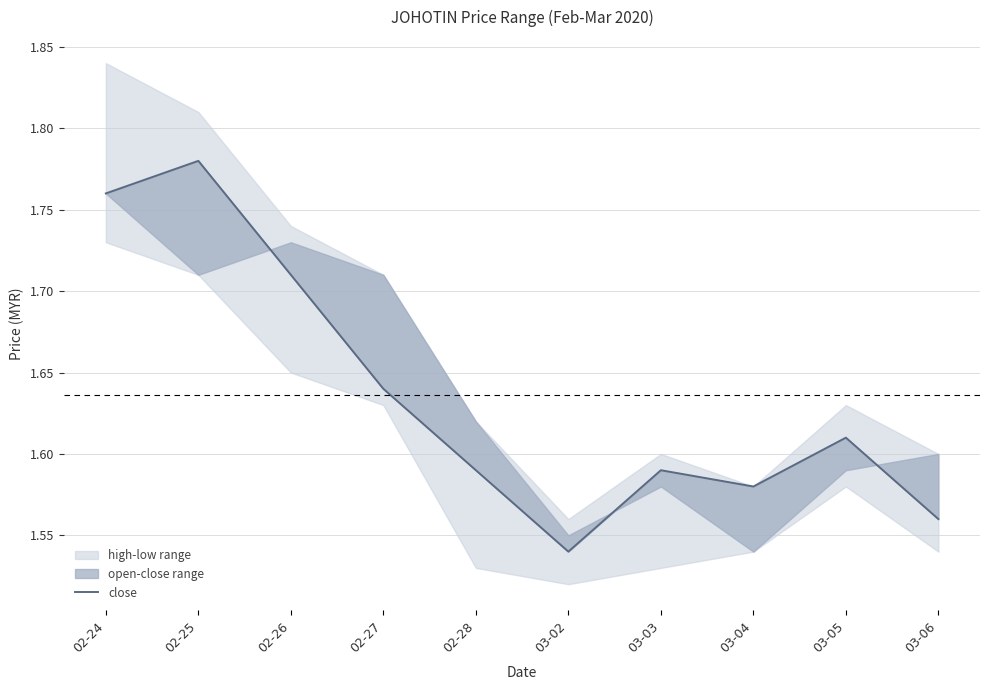

Does the chart display data point markers on the line(s)?

No